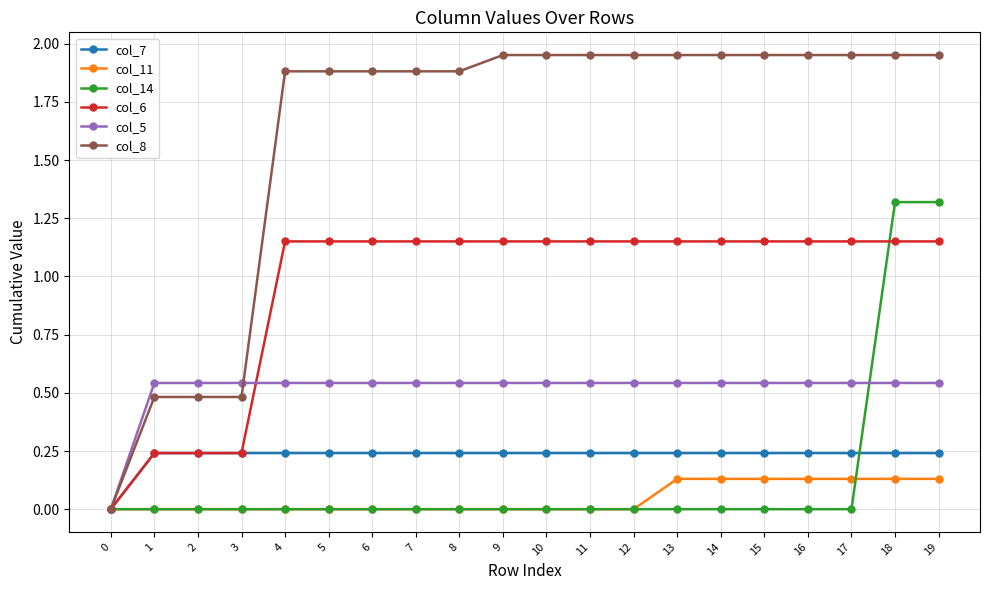

Between 2 and 9, which series saw the biggest shift?

col_8